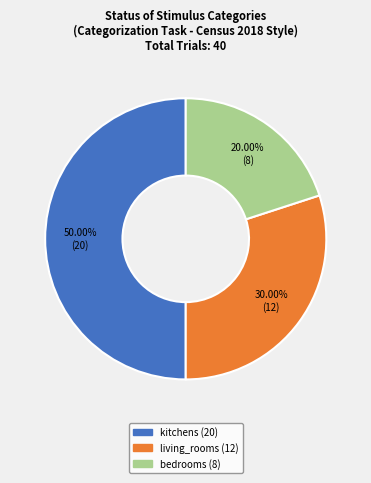

To the nearest percent, what is the combined percentage of kitchens and living_rooms?

80%